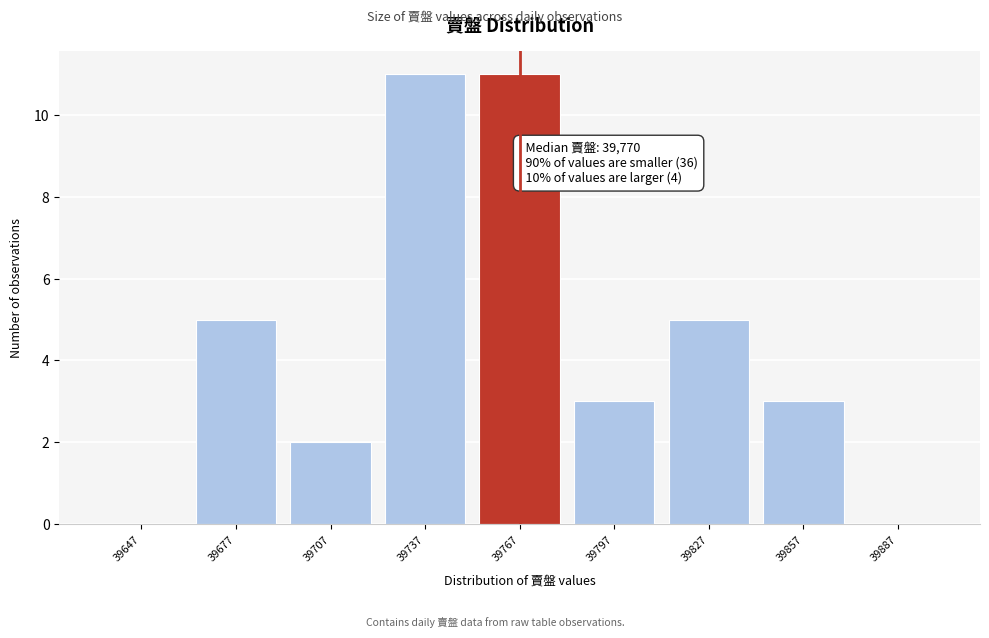

Reading left to right, what are all the values shown in this chart?

39647=0	39677=5	39707=2	39737=11	39767=11	39797=3	39827=5	39857=3	39887=0